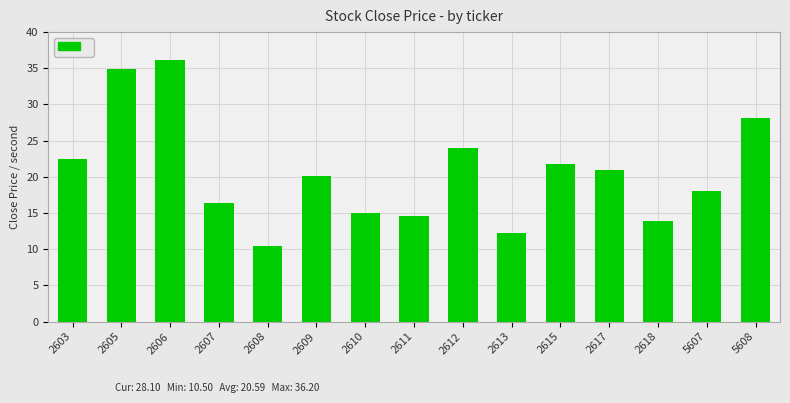

What is the greatest value displayed?

36.2